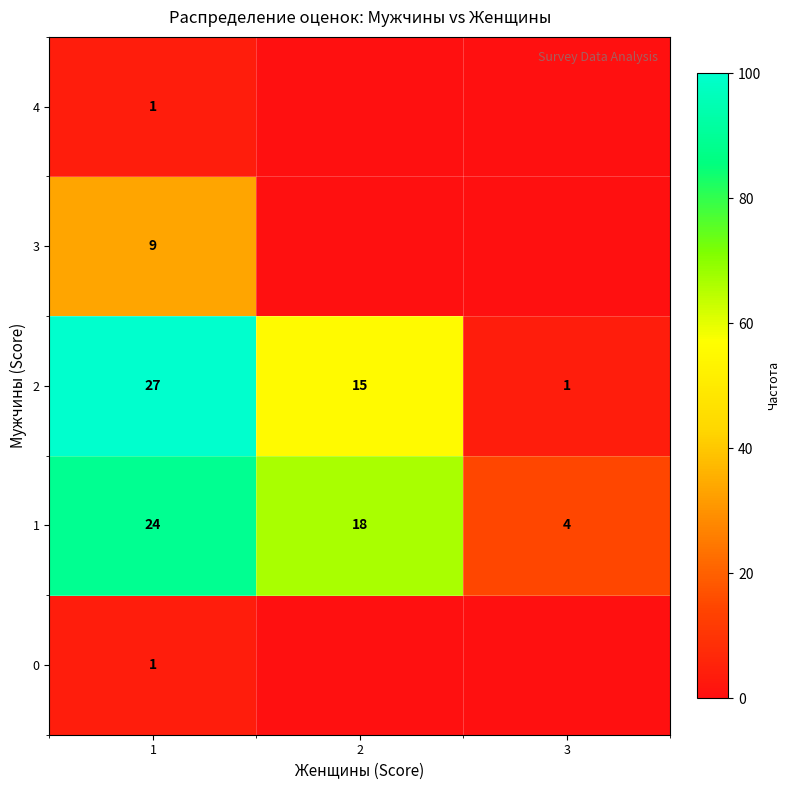

Rank the categories by 2 value from highest to lowest.

1, 2, 3